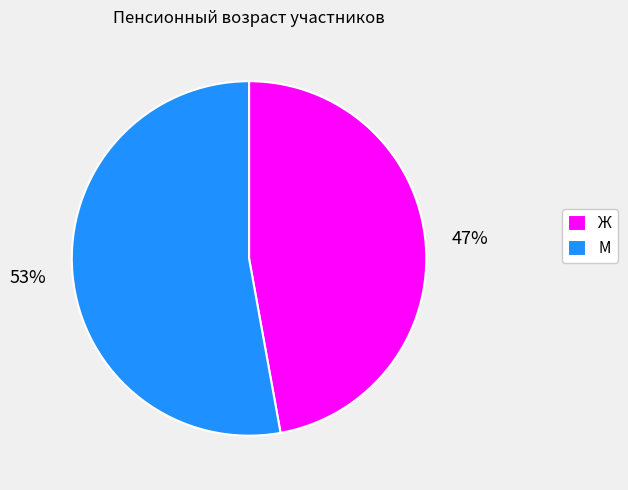

How many segments does this pie chart have?

2